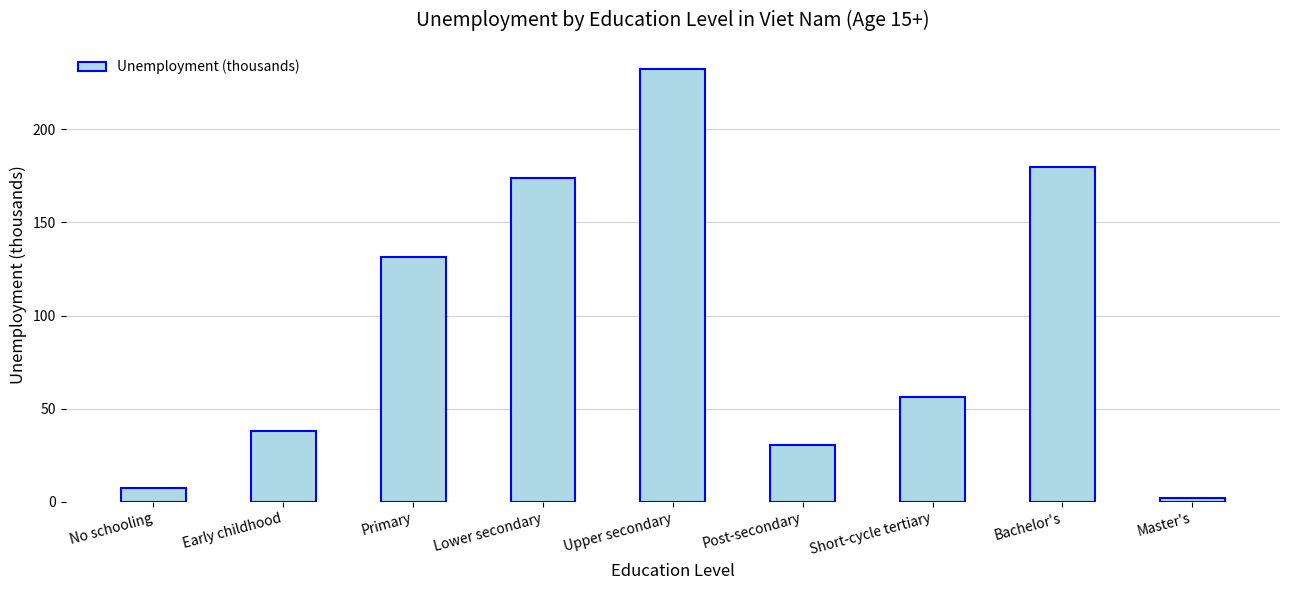

What is the greatest value displayed?

232.4